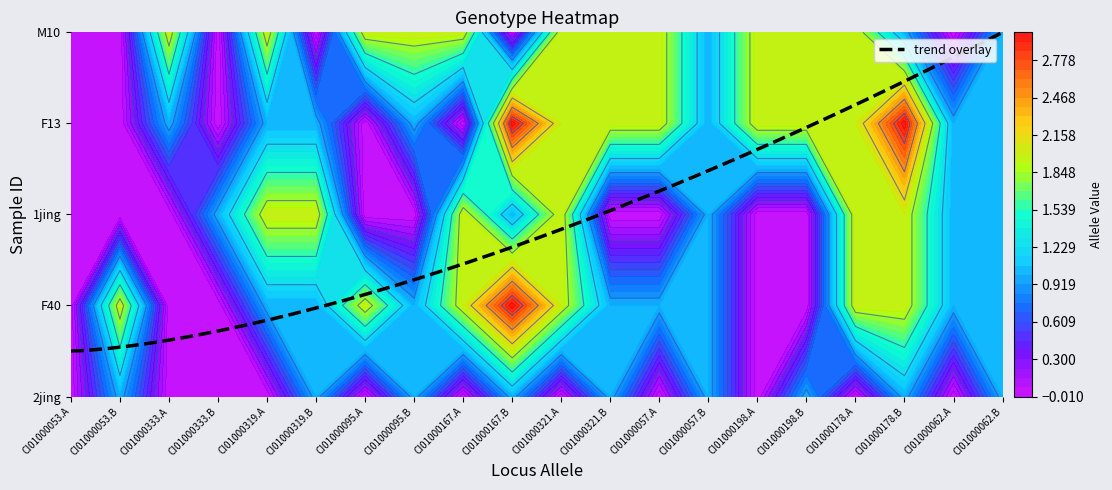

How many distinct data groups are displayed?

5